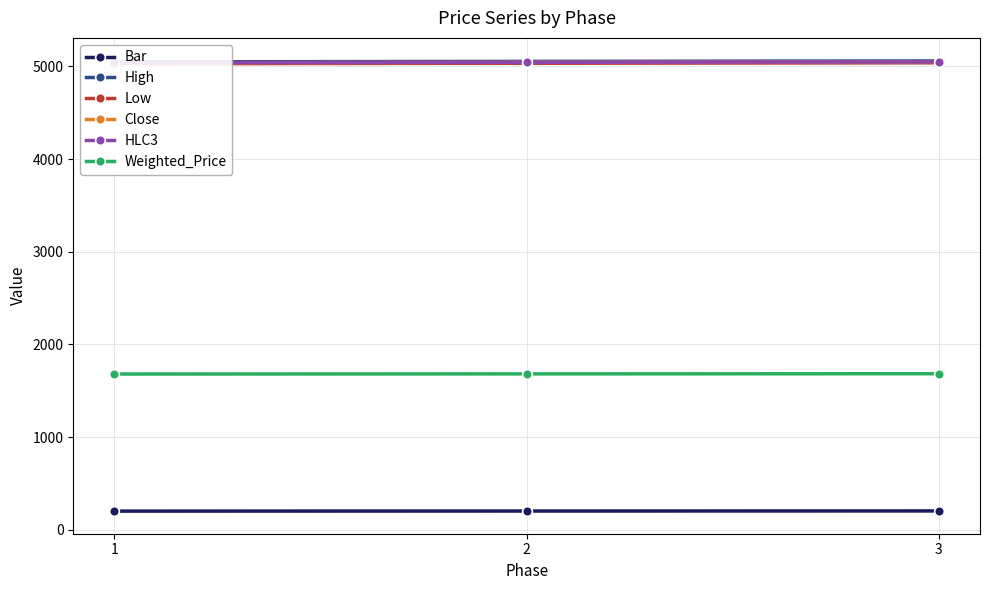

How many categories are shown in the chart?

3